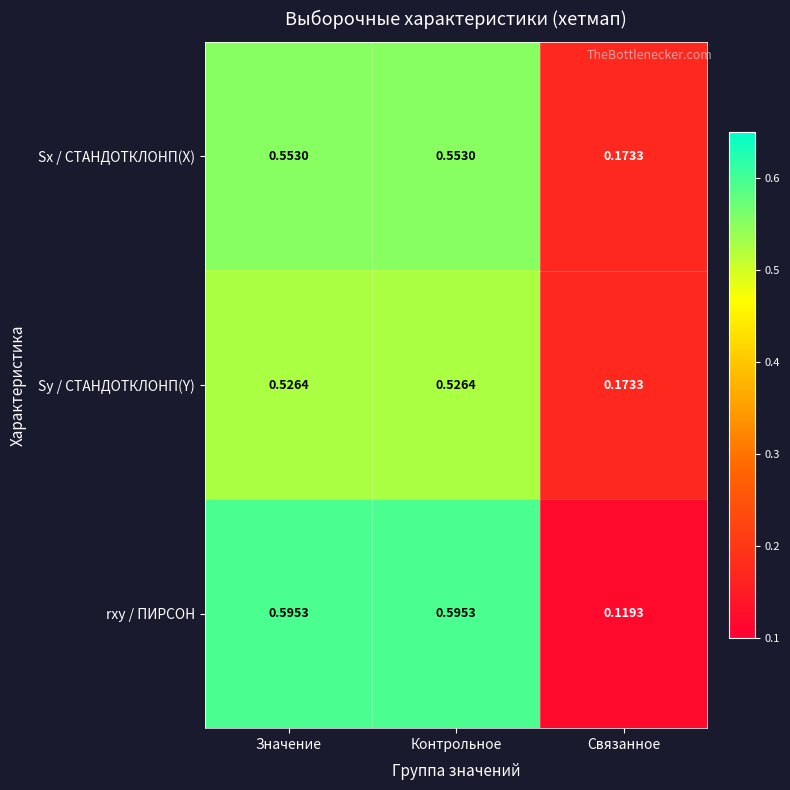

Rank the series at Контрольное from highest to lowest value.

rxy / ПИРСОН, Sx / СТАНДОТКЛОНП(X), Sy / СТАНДОТКЛОНП(Y)